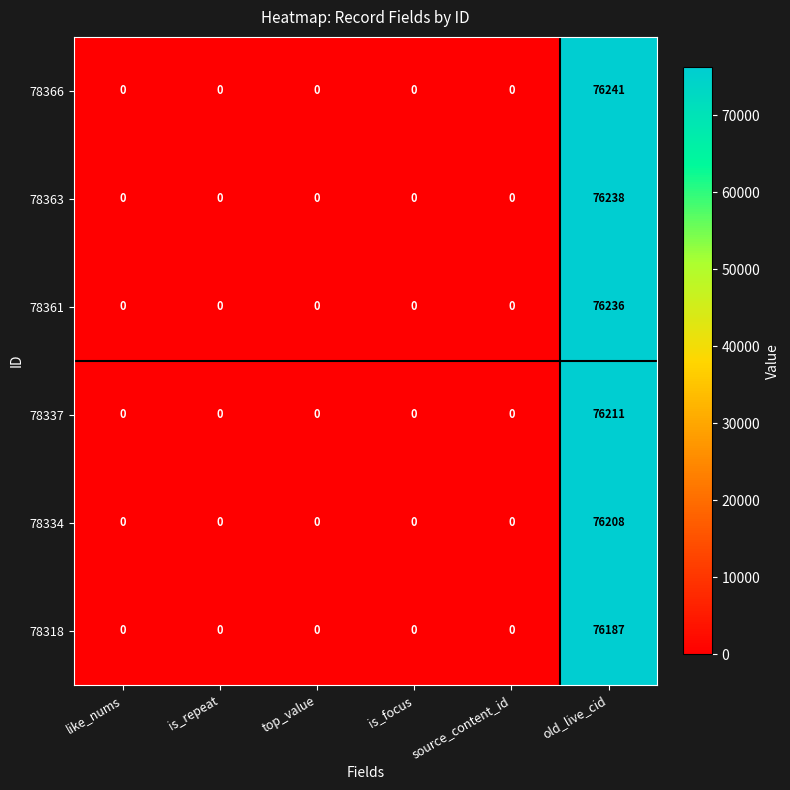

Which series has the widest spread of values?

78366